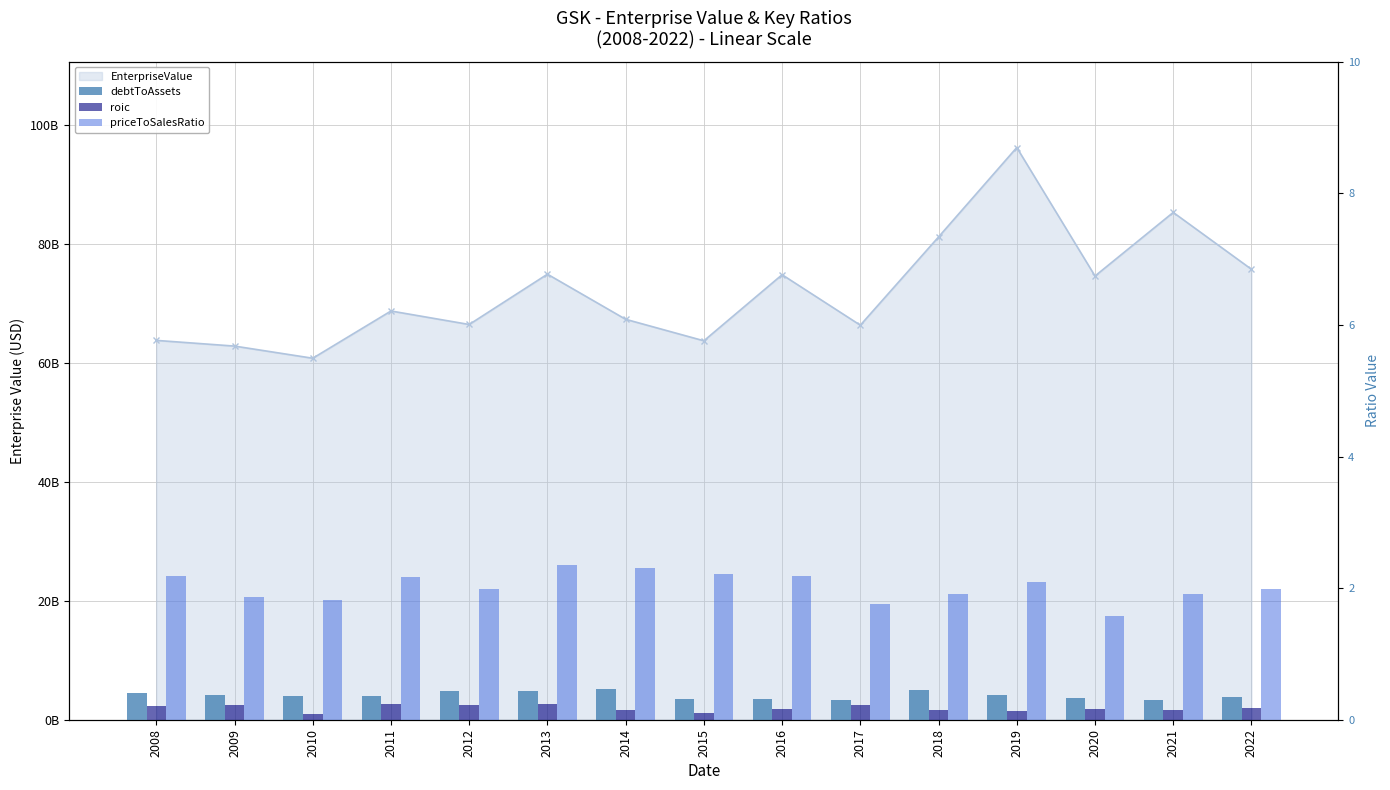

What is the sum of all roic values?

2.6